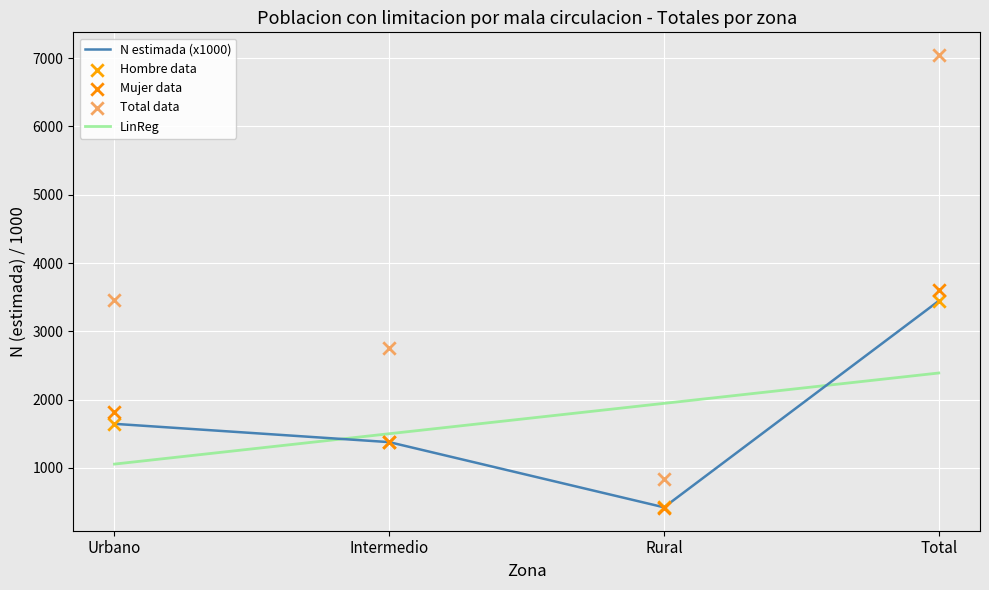

Is the value of Hombre N (estimada) at Intermedio greater than the value of Mujer N (estimada) at Rural?

Yes